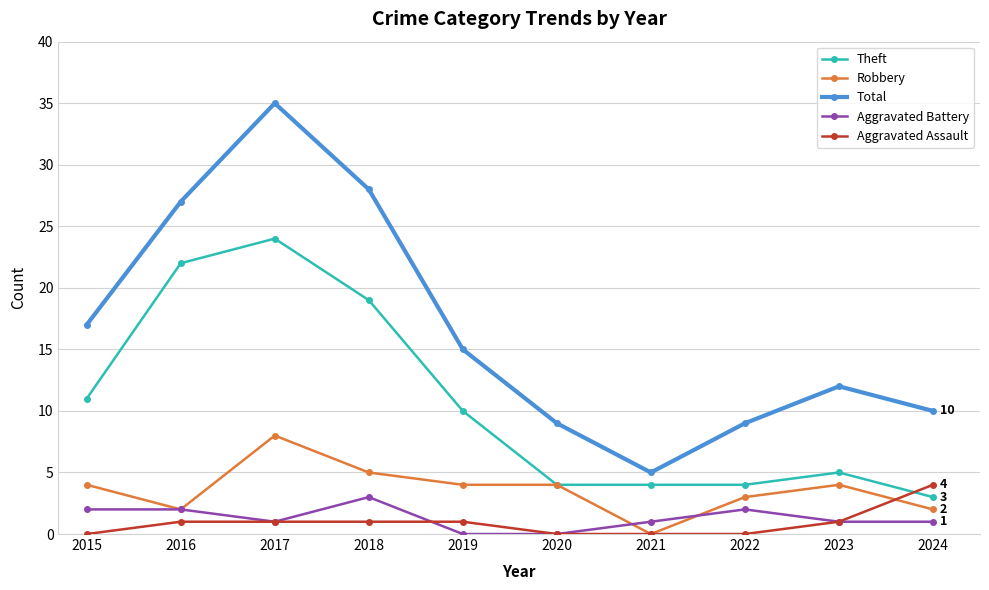

At 2015, list the series in order from smallest to largest.

Aggravated Assault, Aggravated Battery, Robbery, Theft, Total